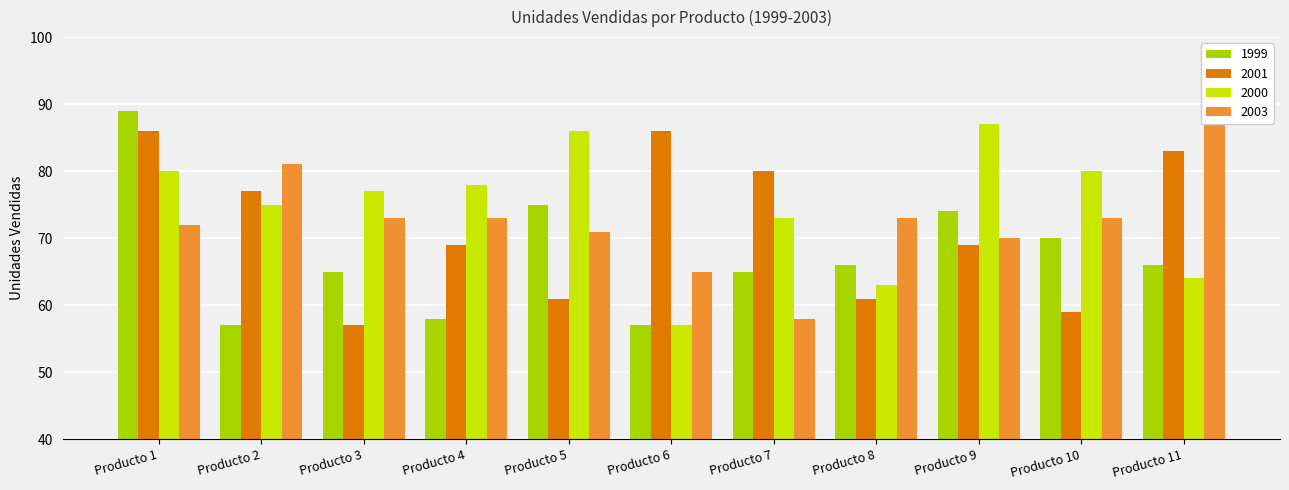

Reading left to right, what are all the values shown in this chart?

1999: Producto 1=89	Producto 2=57	Producto 3=65	Producto 4=58	Producto 5=75	Producto 6=57	Producto 7=65	Producto 8=66	Producto 9=74	Producto 10=70	Producto 11=66
2001: Producto 1=86	Producto 2=77	Producto 3=57	Producto 4=69	Producto 5=61	Producto 6=86	Producto 7=80	Producto 8=61	Producto 9=69	Producto 10=59	Producto 11=83
2000: Producto 1=80	Producto 2=75	Producto 3=77	Producto 4=78	Producto 5=86	Producto 6=57	Producto 7=73	Producto 8=63	Producto 9=87	Producto 10=80	Producto 11=64
2003: Producto 1=72	Producto 2=81	Producto 3=73	Producto 4=73	Producto 5=71	Producto 6=65	Producto 7=58	Producto 8=73	Producto 9=70	Producto 10=73	Producto 11=87